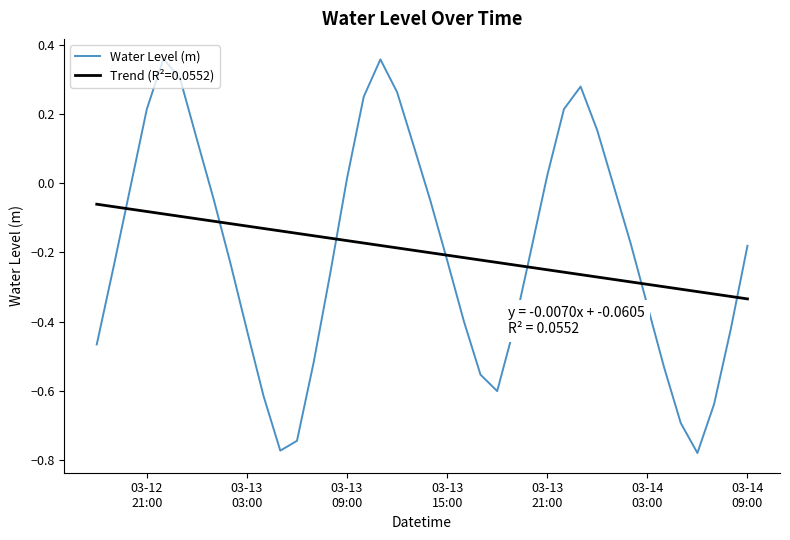

What is the difference between the maximum and minimum values in the Water Level (m) series?

1.1